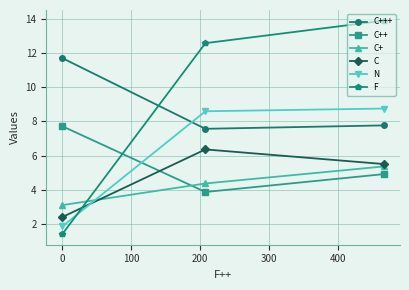

What is the sum of all F values?

27.9